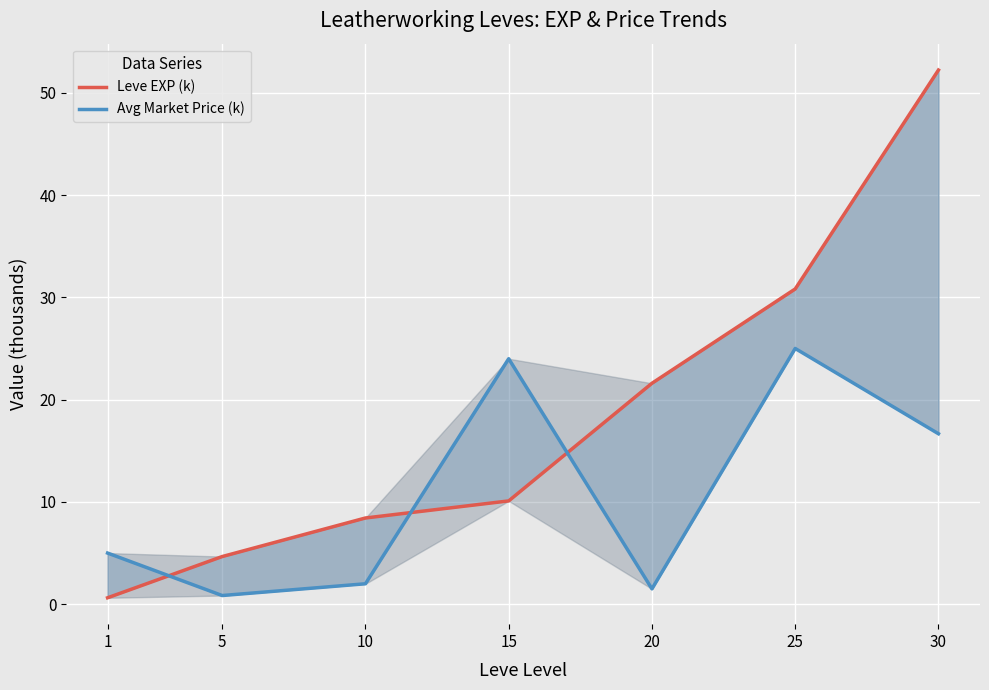

List the series in order of their peak value, lowest first.

Avg Market Price (k), Leve EXP (k)